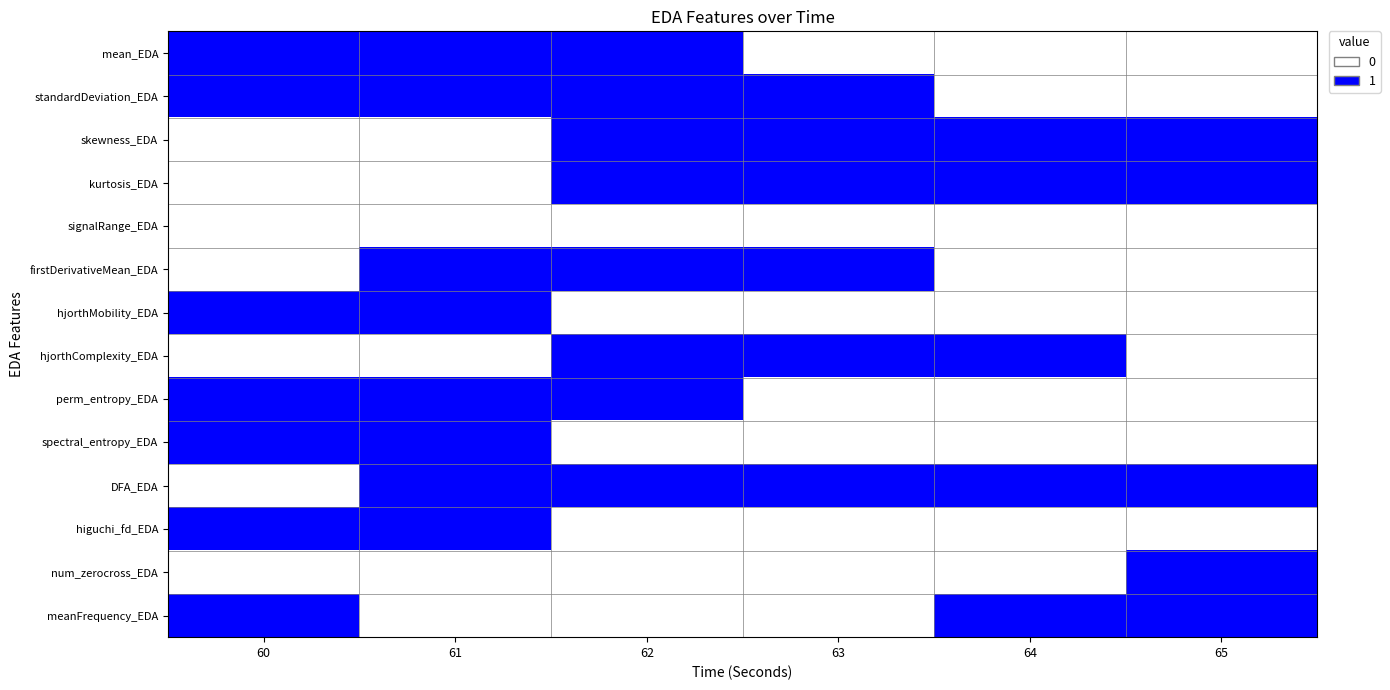

What is the difference between the highest and lowest values at 63?

1